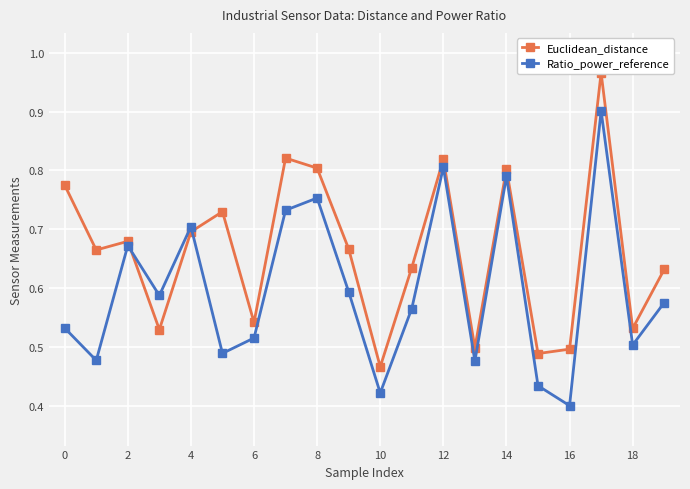

True or false: Euclidean_distance has a value of 0.8 at 16.

False